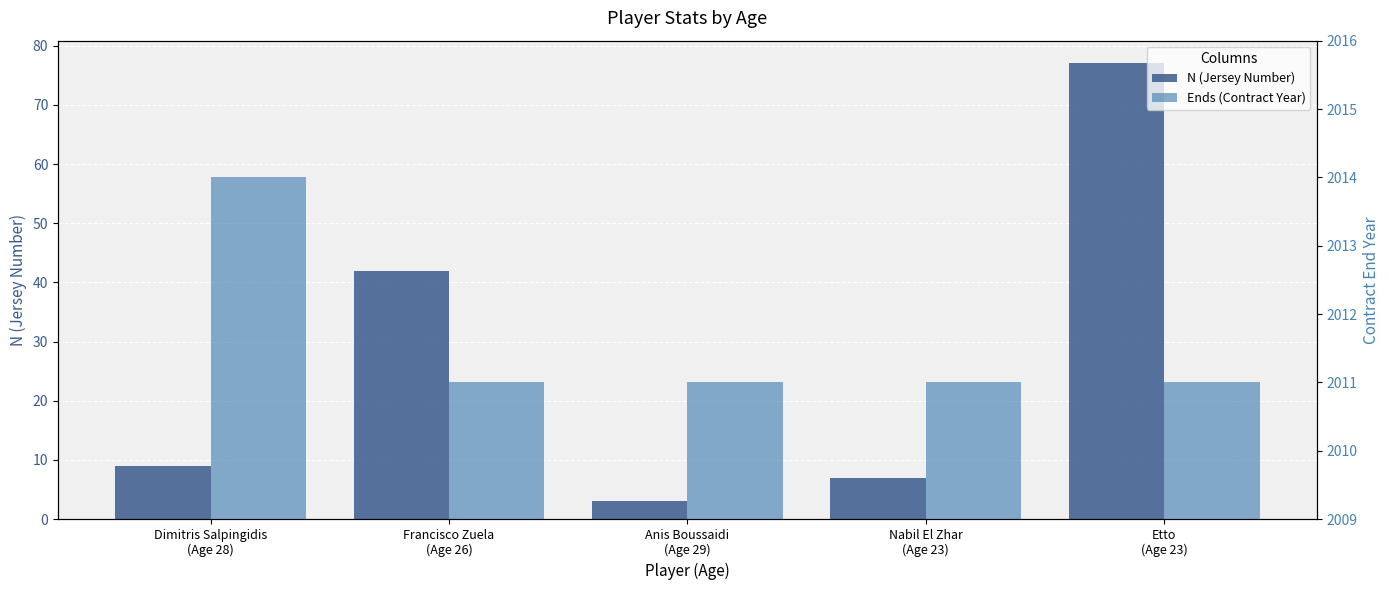

What is the sum of the N (Jersey Number) values at Francisco Zuela
(Age 26) and Dimitris Salpingidis
(Age 28)?

51